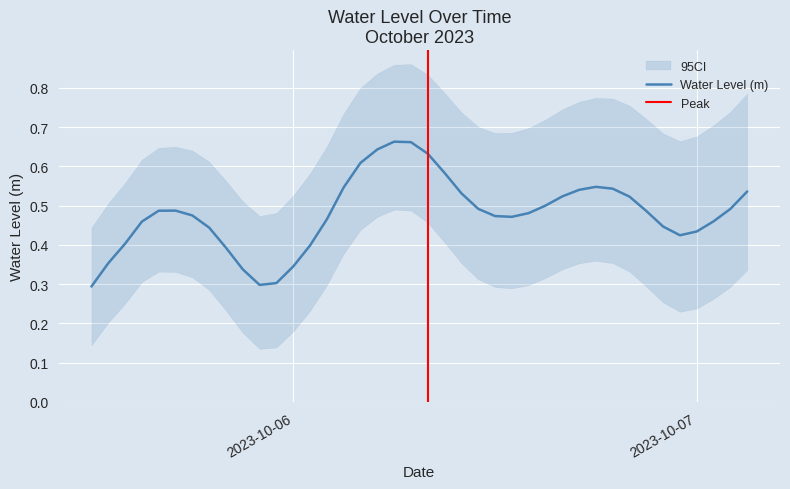

Reading left to right, transcribe all the data shown in this chart.

0.3	0.4	0.4	0.5	0.5	0.5	0.5	0.4	0.4	0.3	0.3	0.3	0.3	0.4	0.5	0.5	0.6	0.6	0.7	0.7	0.6	0.6	0.5	0.5	0.5	0.5	0.5	0.5	0.5	0.5	0.5	0.5	0.5	0.5	0.4	0.4	0.4	0.5	0.5	0.5